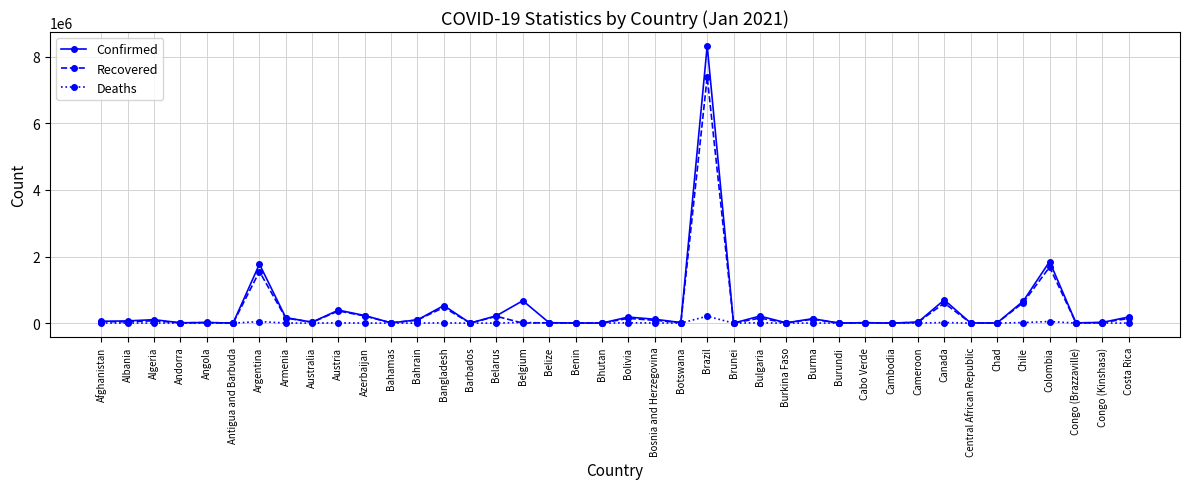

What are all the series names shown in the legend?

Confirmed, Recovered, Deaths